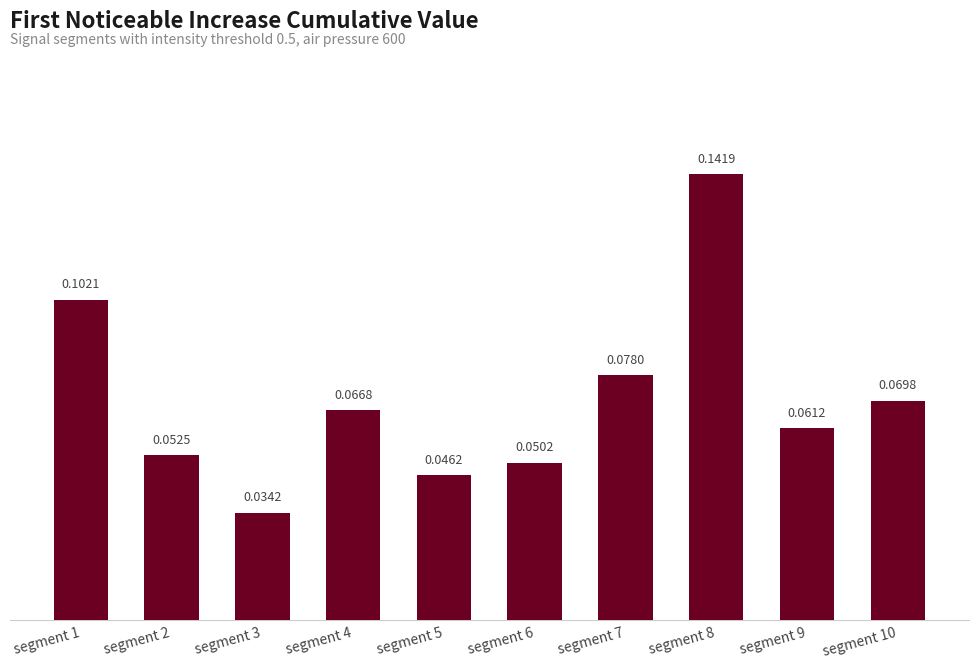

Which has a higher value, segment 1 or segment 8?

segment 8